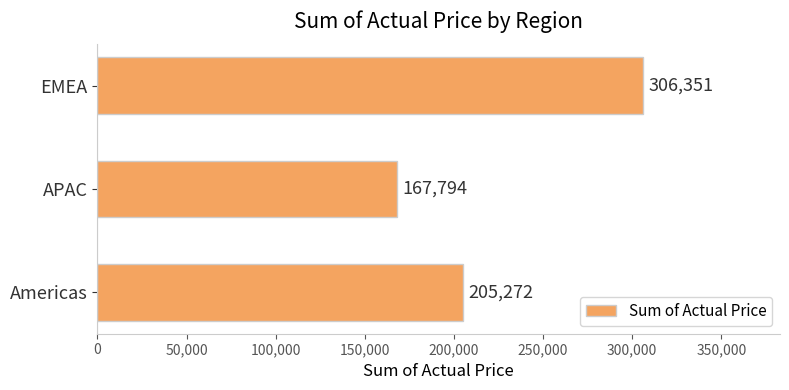

What is the change in value from Americas to EMEA?

+101079